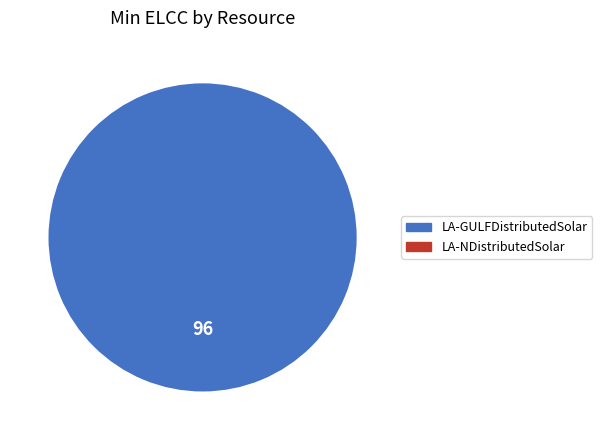

Does any single category account for the majority?

Yes